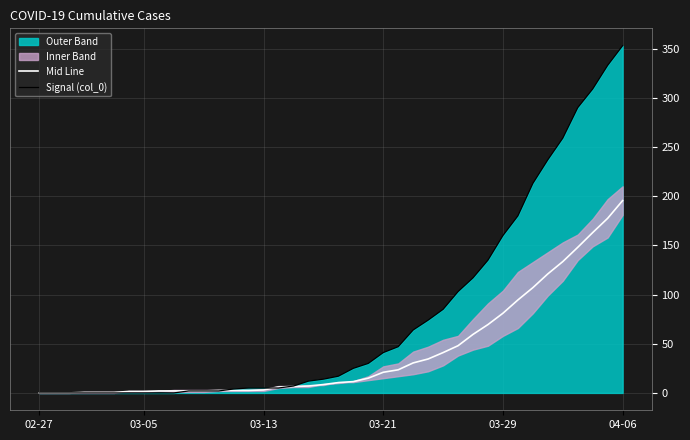

Count the number of categories in the chart.

40